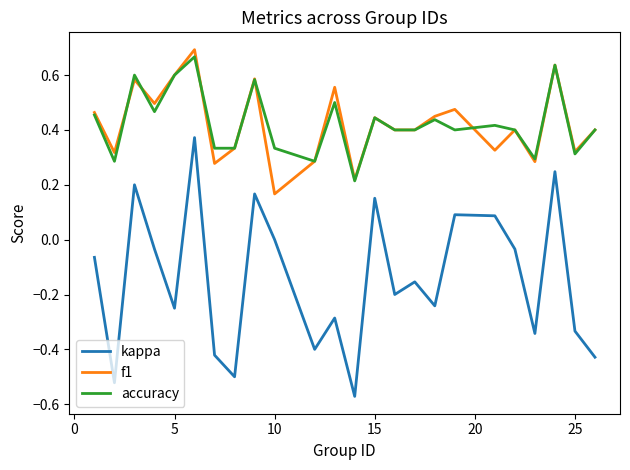

Which series has the largest range (max minus min)?

kappa